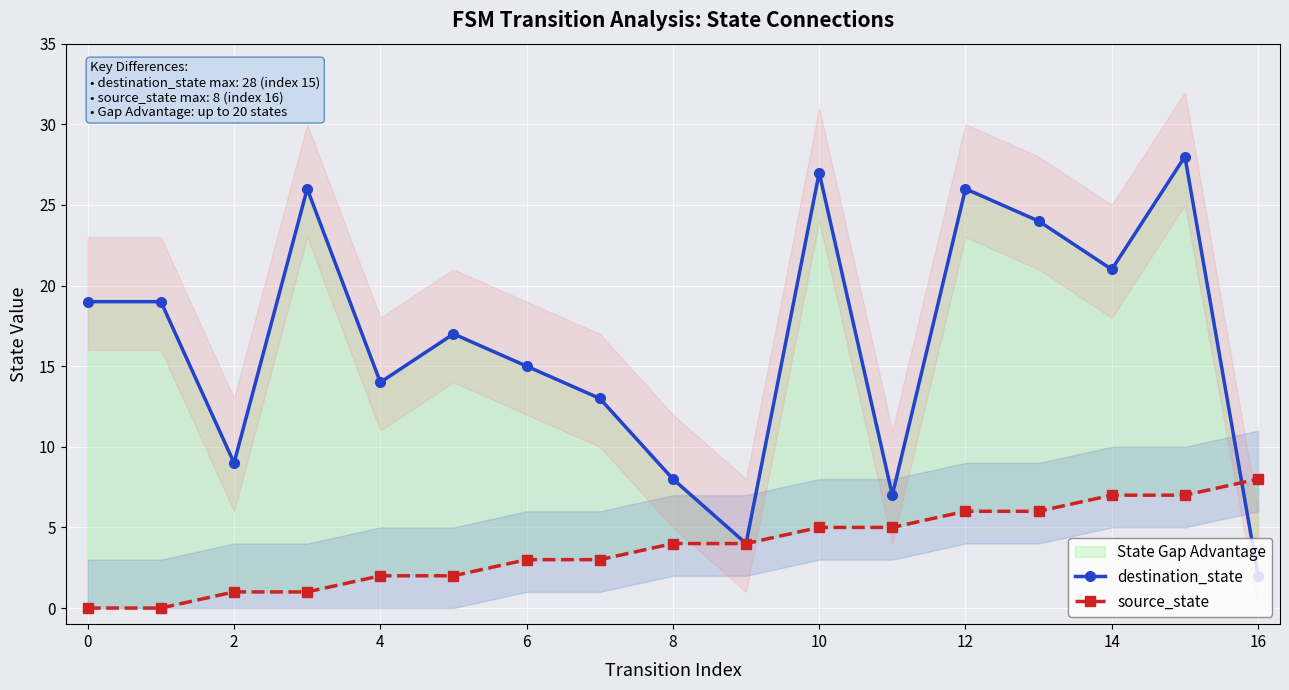

Between 4 and 16, which is larger?

4